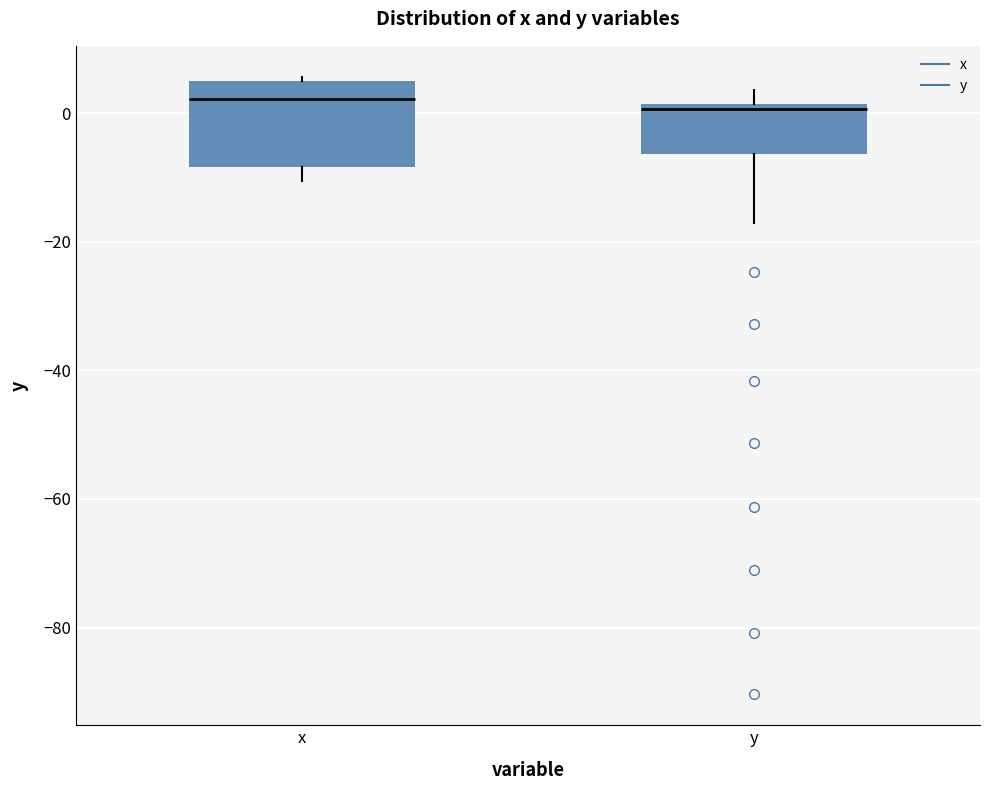

Where does the lower whisker of the box for x end on the y-axis? The values are not printed on the chart, so give them approximately, as read against the axis.

-10